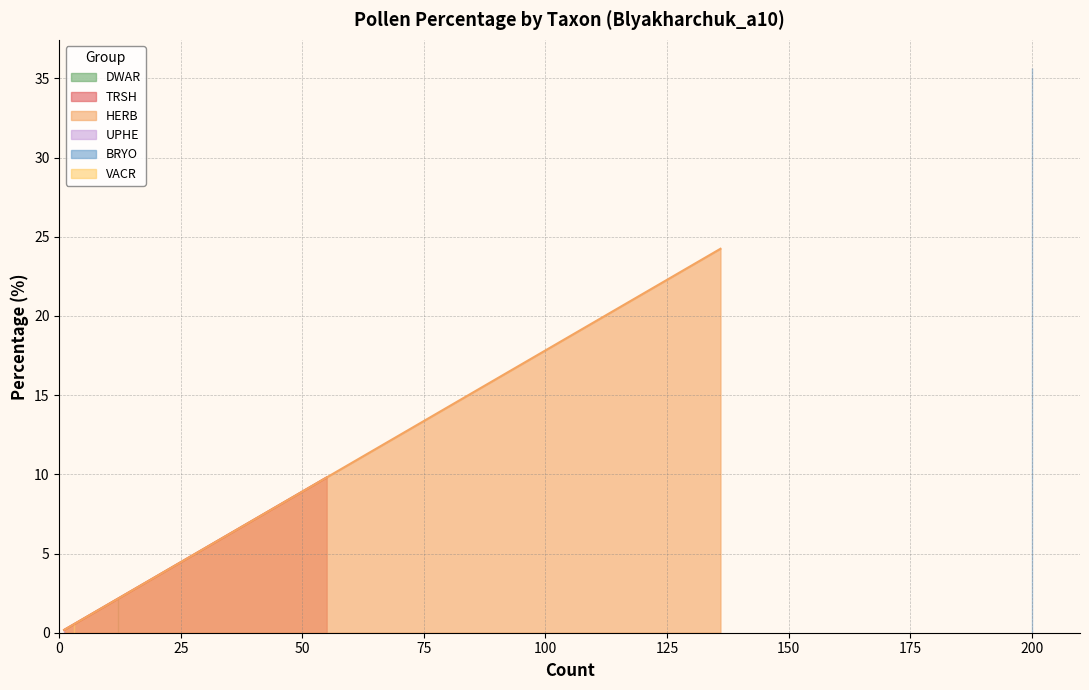

What is the smallest value displayed?

0.2